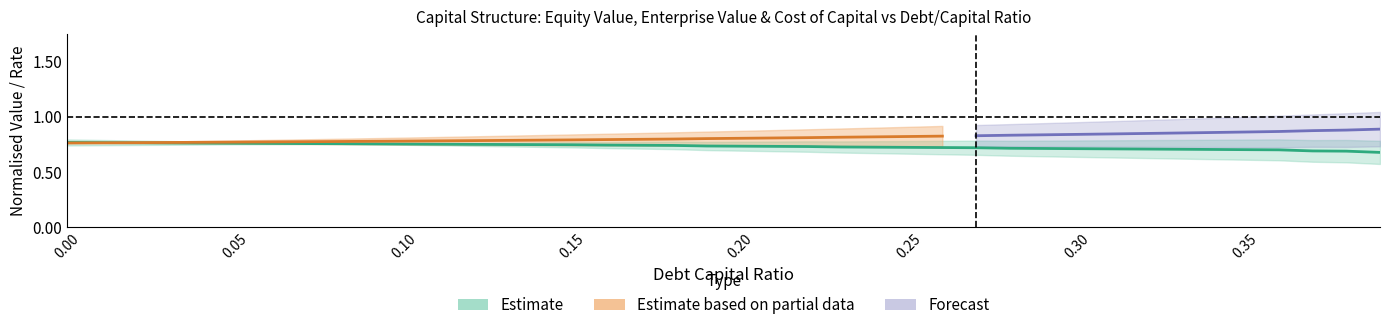

How many categories are shown in the chart?

40